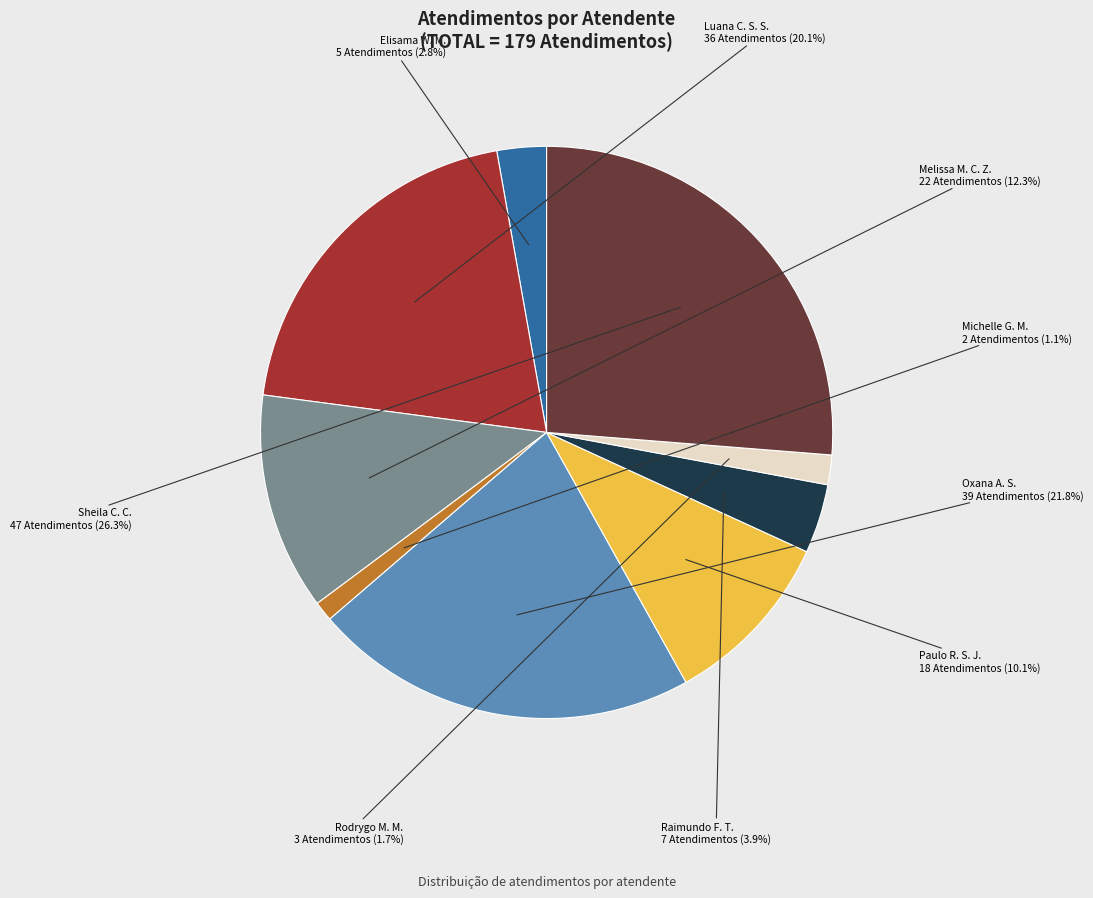

Rank the categories by value from lowest to highest.

Michelle G. M., Rodrygo M. M., Elisama W. M., Raimundo F. T., Paulo R. S. J., Melissa M. C. Z., Luana C. S. S., Oxana A. S., Sheila C. C.